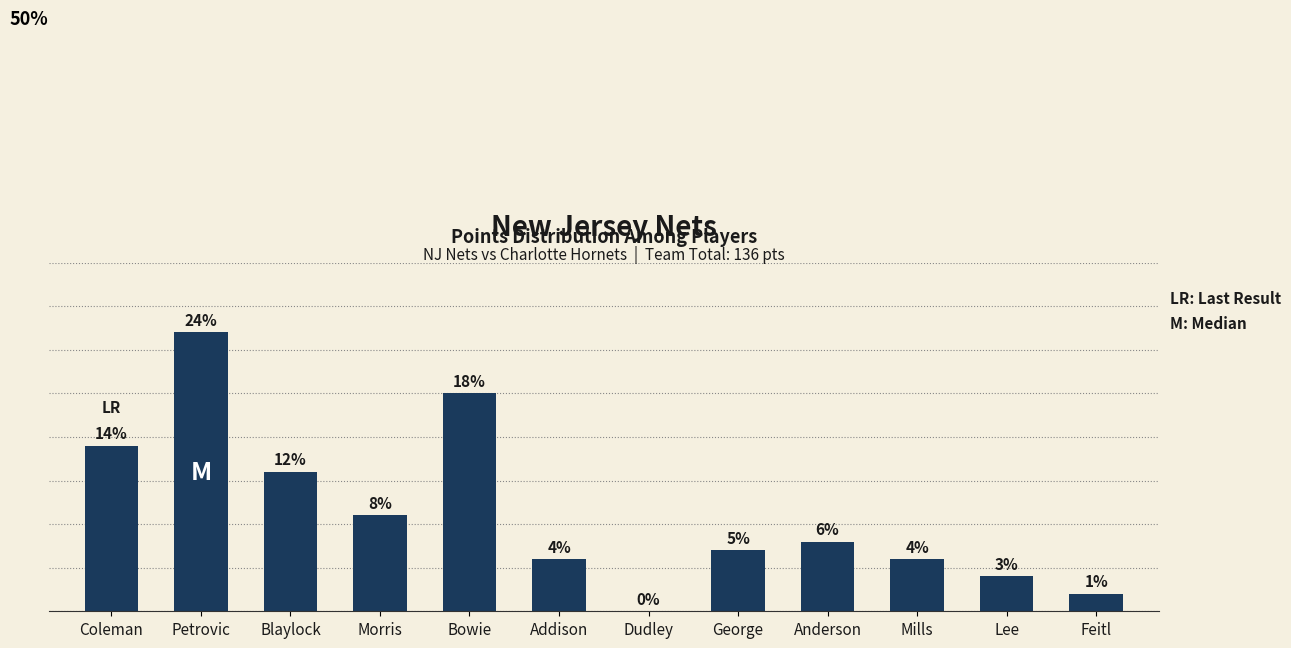

The value at Blaylock is 4. True or false?

False